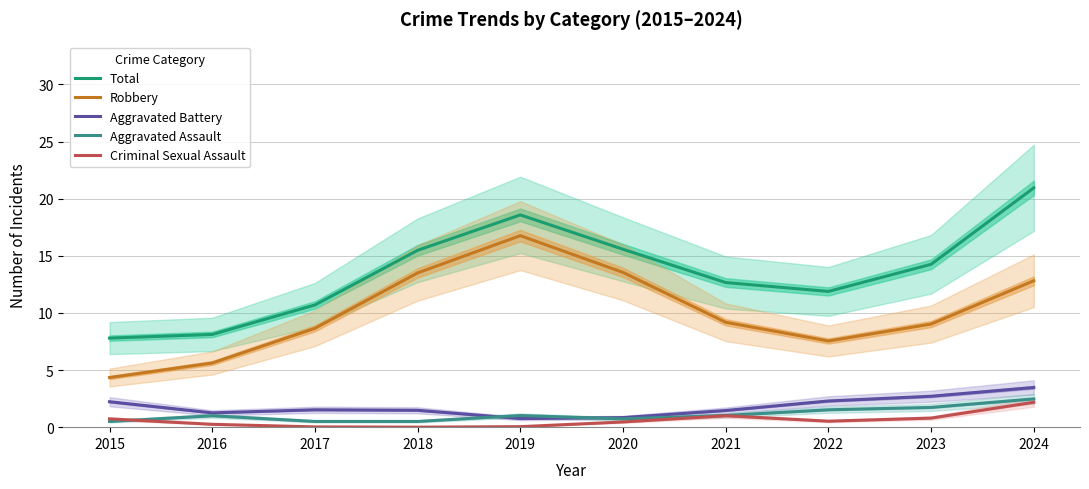

What is the spread (max minus min) of values at 2019?

18.5